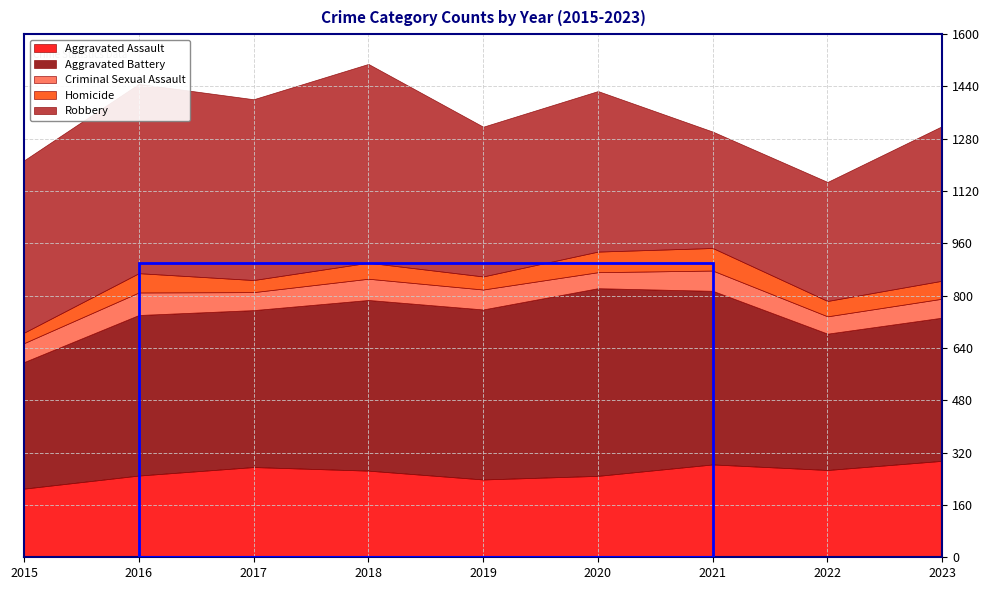

What is the greatest value displayed?

608